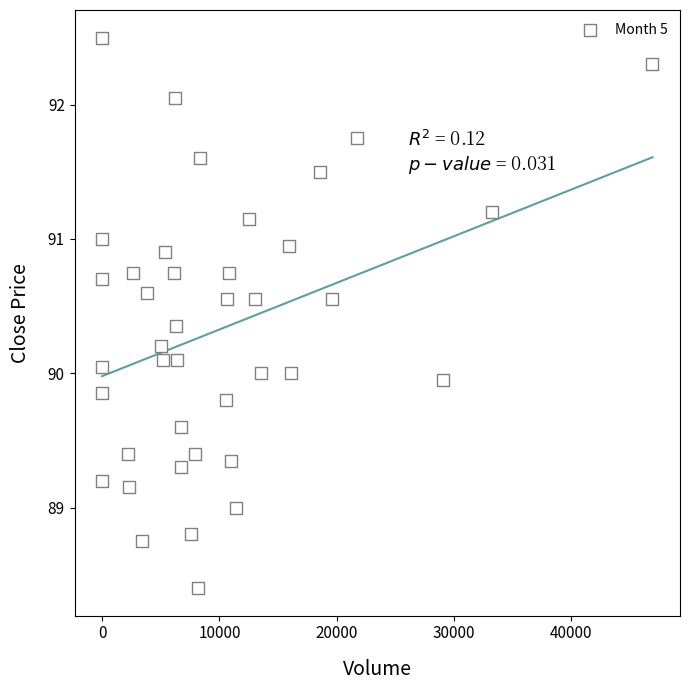

What is the range of X values (max minus min)?

46909.0